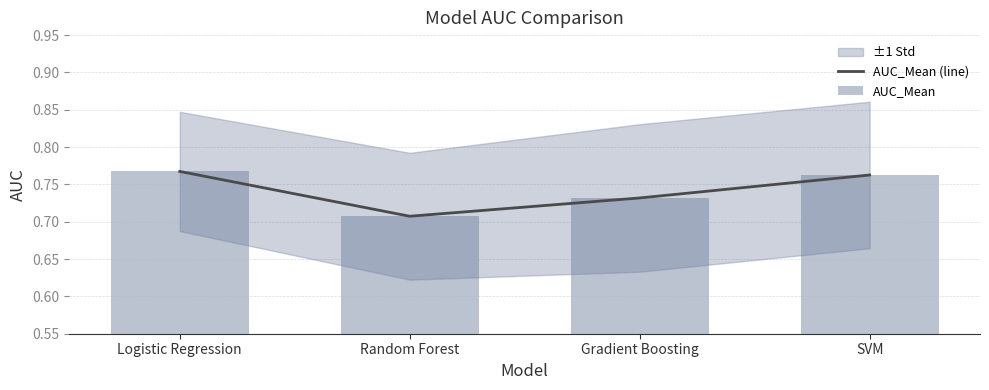

How many AUC_Mean (line) values are between 0 and 1?

4